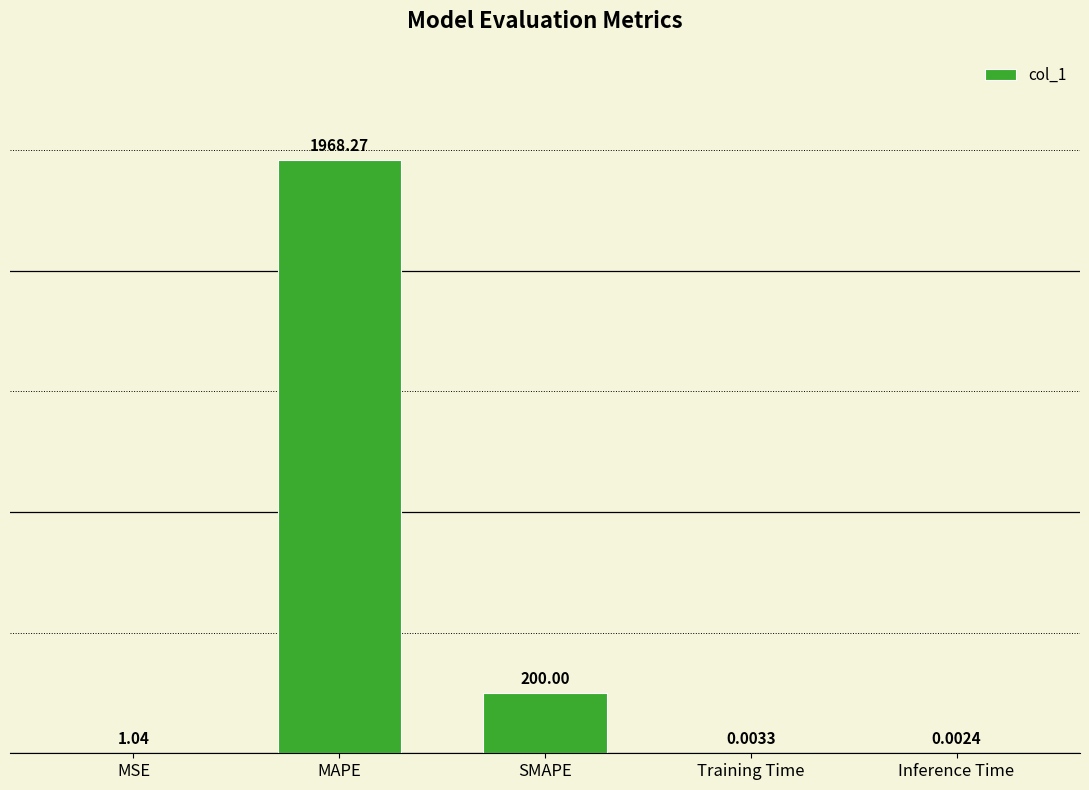

What is the sum of the values at SMAPE and MSE?

201.0